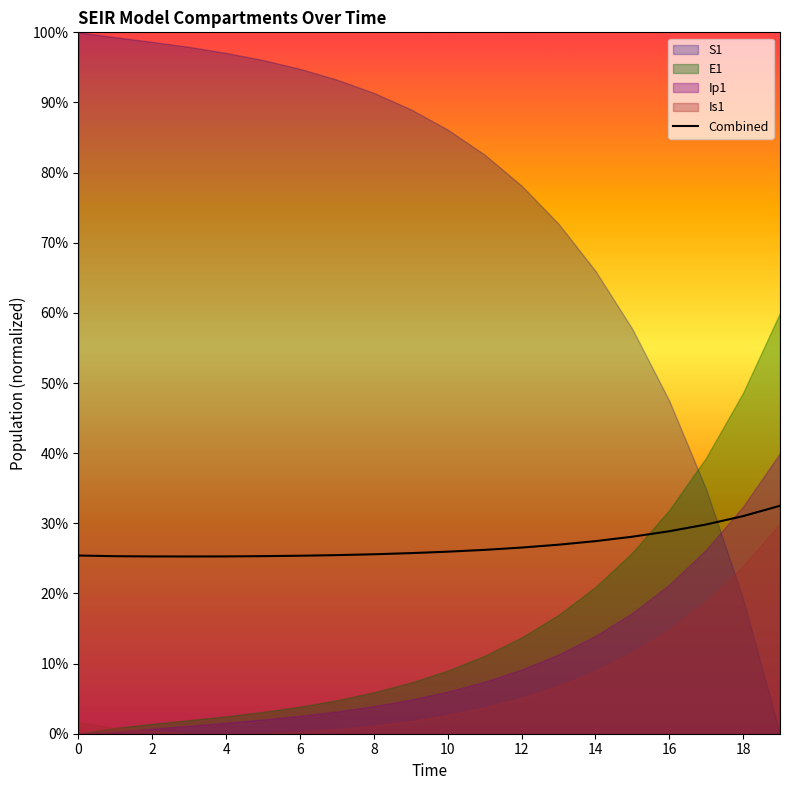

True or false: Combined has a value of 28.9 at 16.

True